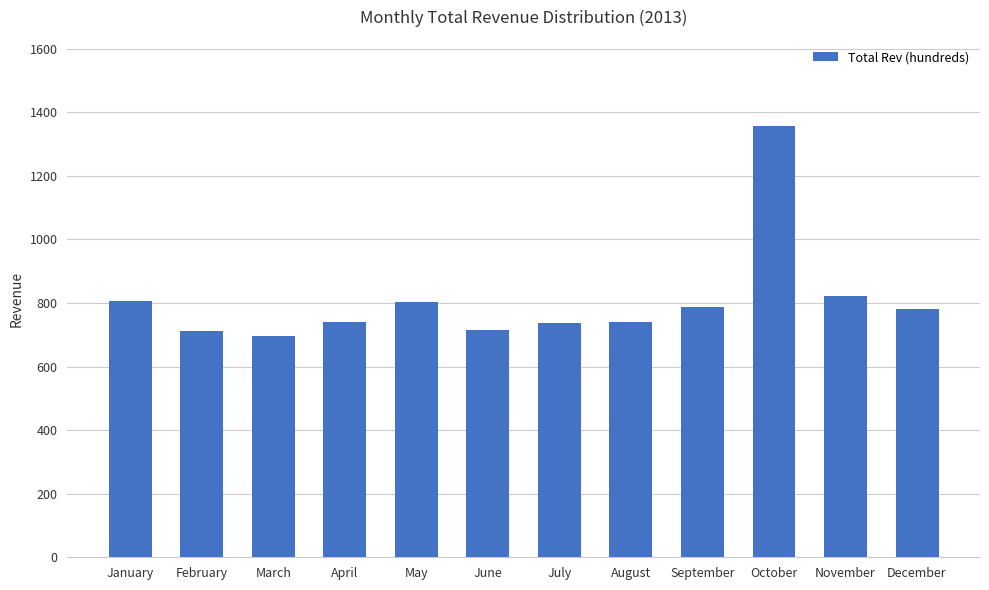

What is the maximum value shown in the chart?

1356.0